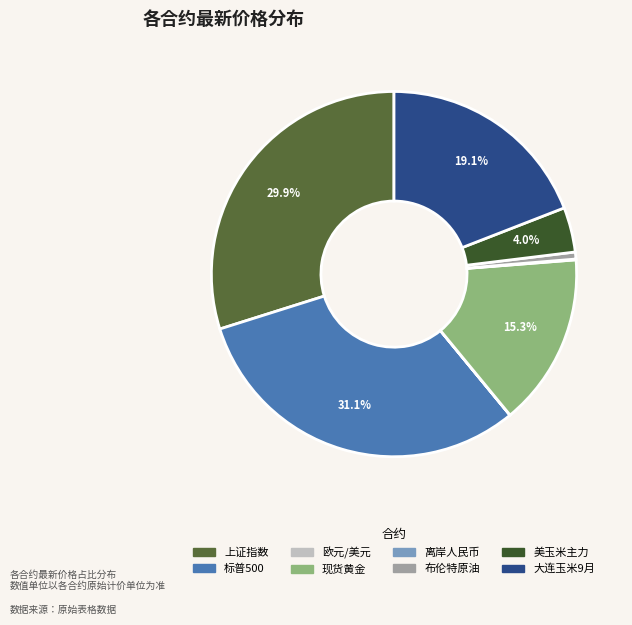

To the nearest percent, what is the difference between the largest and smallest slice percentages?

31%